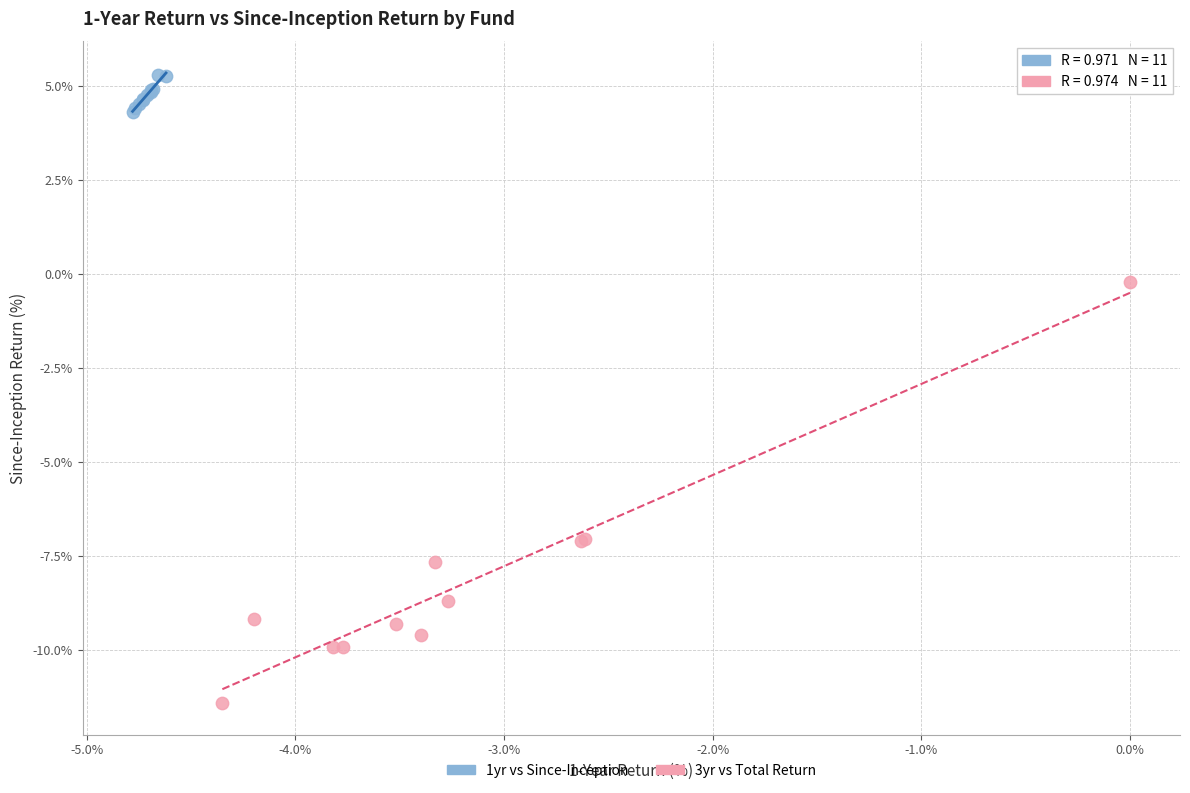

Which series reaches the minimum Y coordinate?

3yr vs Total Return